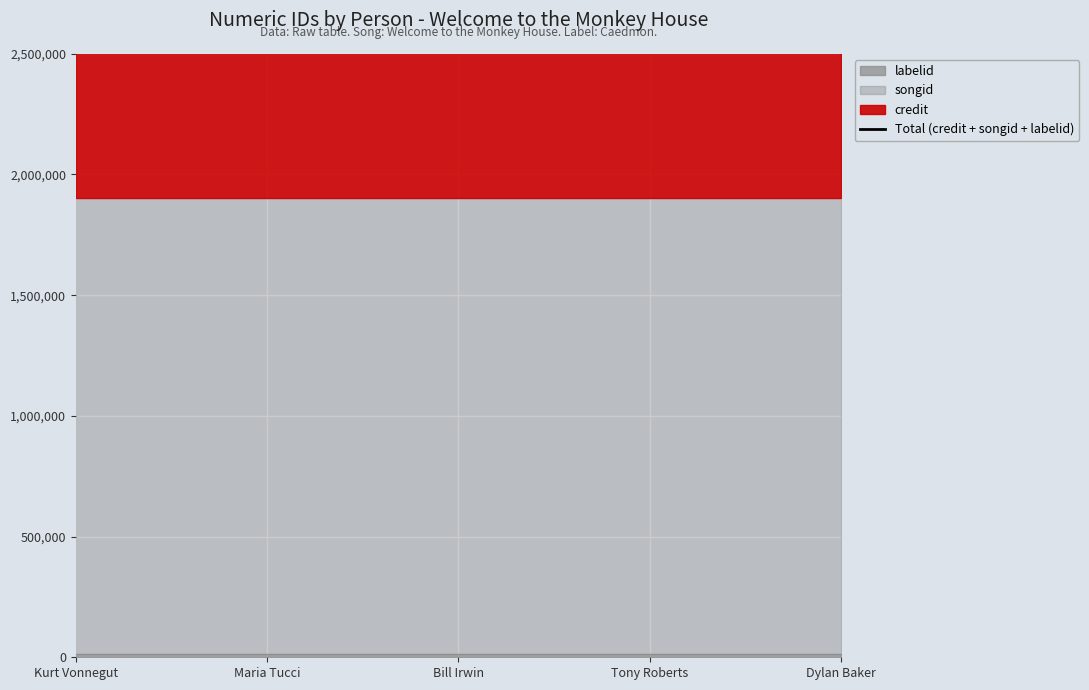

Reading left to right, extract all data points from this chart.

credit: 507883=2109964	1512928=2109964	1584093=2109964	640083=2109964	1230383=2109964
songid: 507883=1886808	1512928=1886808	1584093=1886808	640083=1886808	1230383=1886808
labelid: 507883=15513	1512928=15513	1584093=15513	640083=15513	1230383=15513